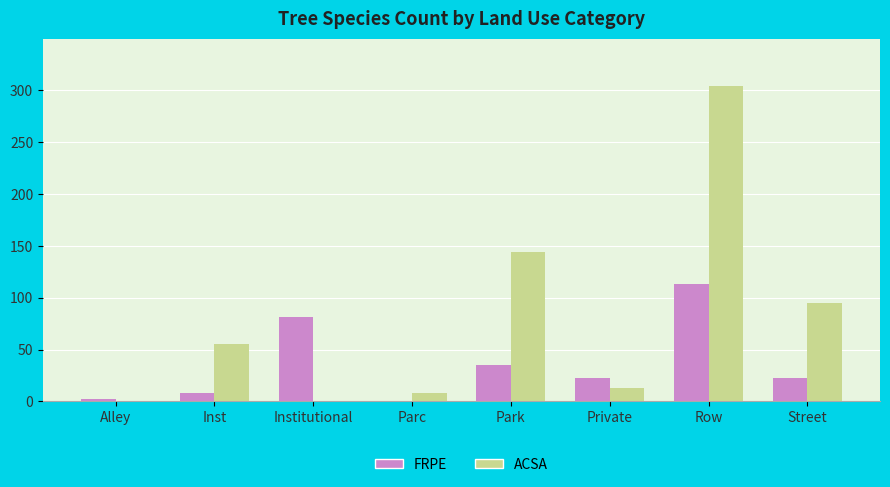

What value does the ACSA series have at Street?

95